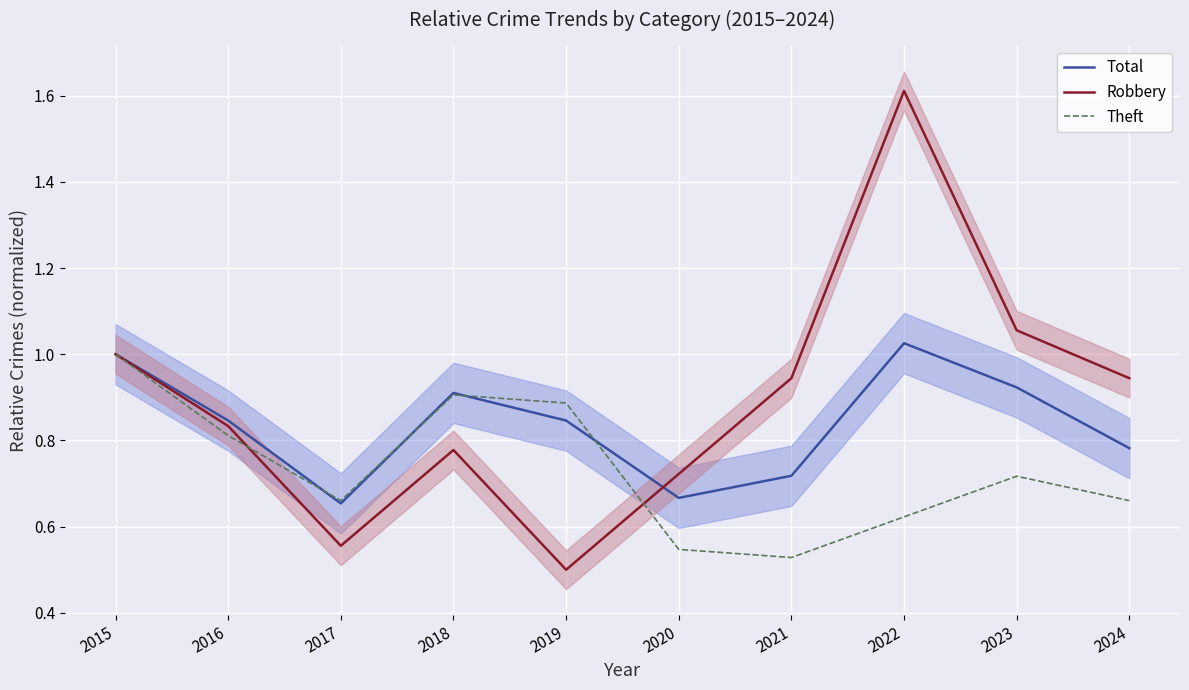

What is the spread (max minus min) of values at 2018?

0.1